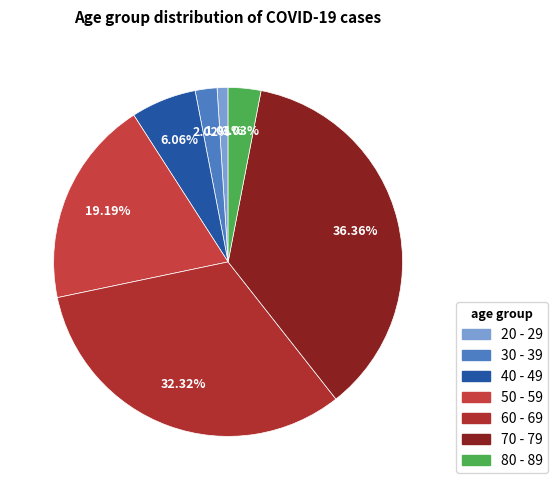

Does any single category account for the majority?

No